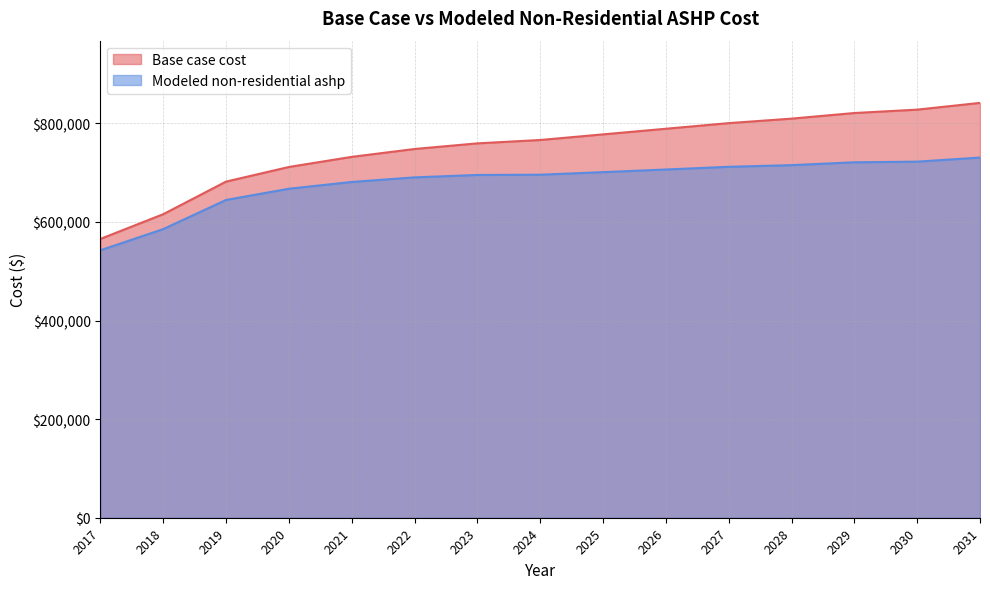

Between 2022 and 2030, which is larger?

2030